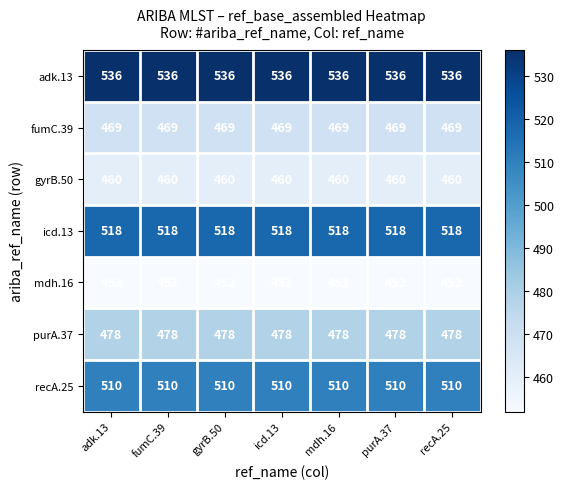

At mdh.16, list the series in order from smallest to largest.

mdh.16, gyrB.50, fumC.39, purA.37, recA.25, icd.13, adk.13